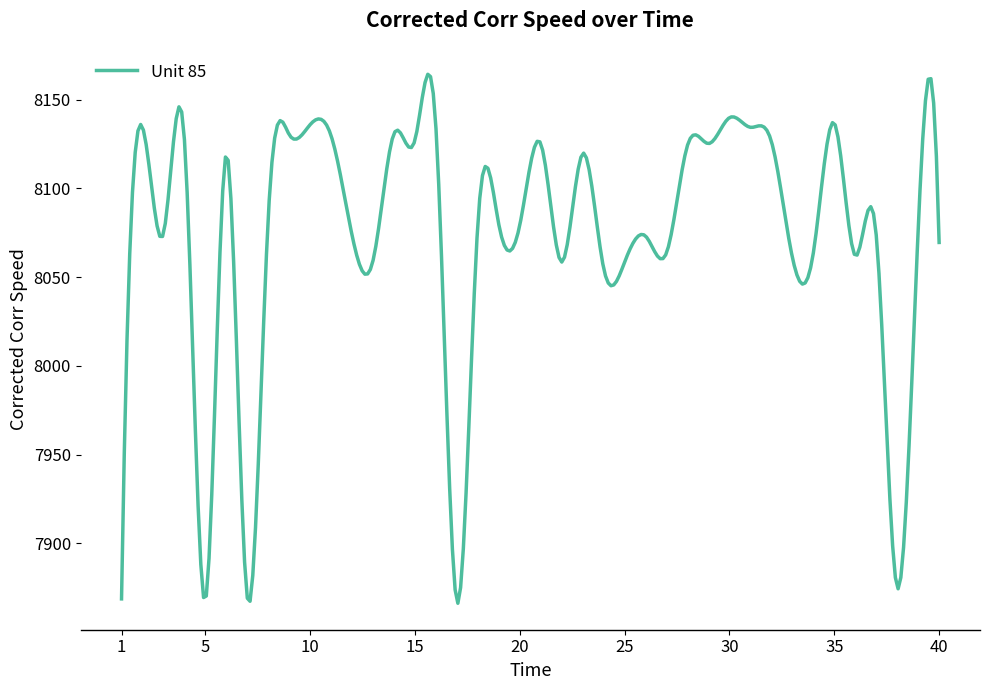

What is the greatest value displayed?

8164.4